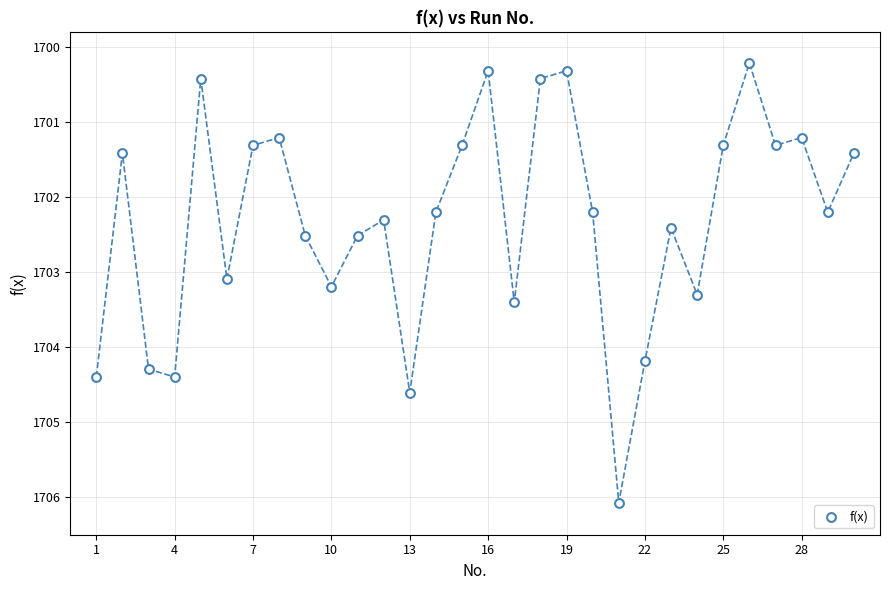

What is the range of Y values (max minus min)?

5.9